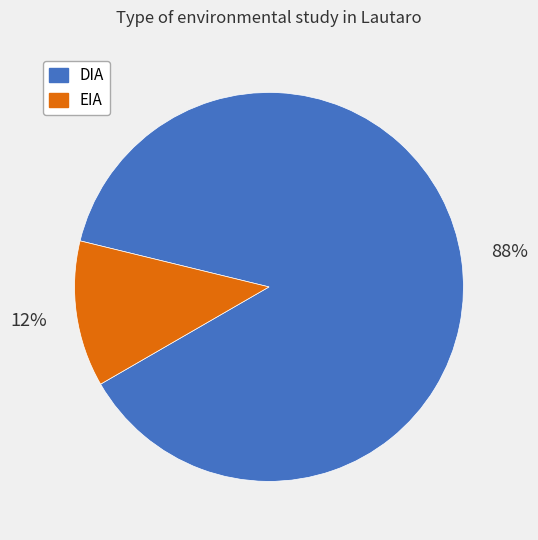

To the nearest percent, what is the average slice percentage?

50%